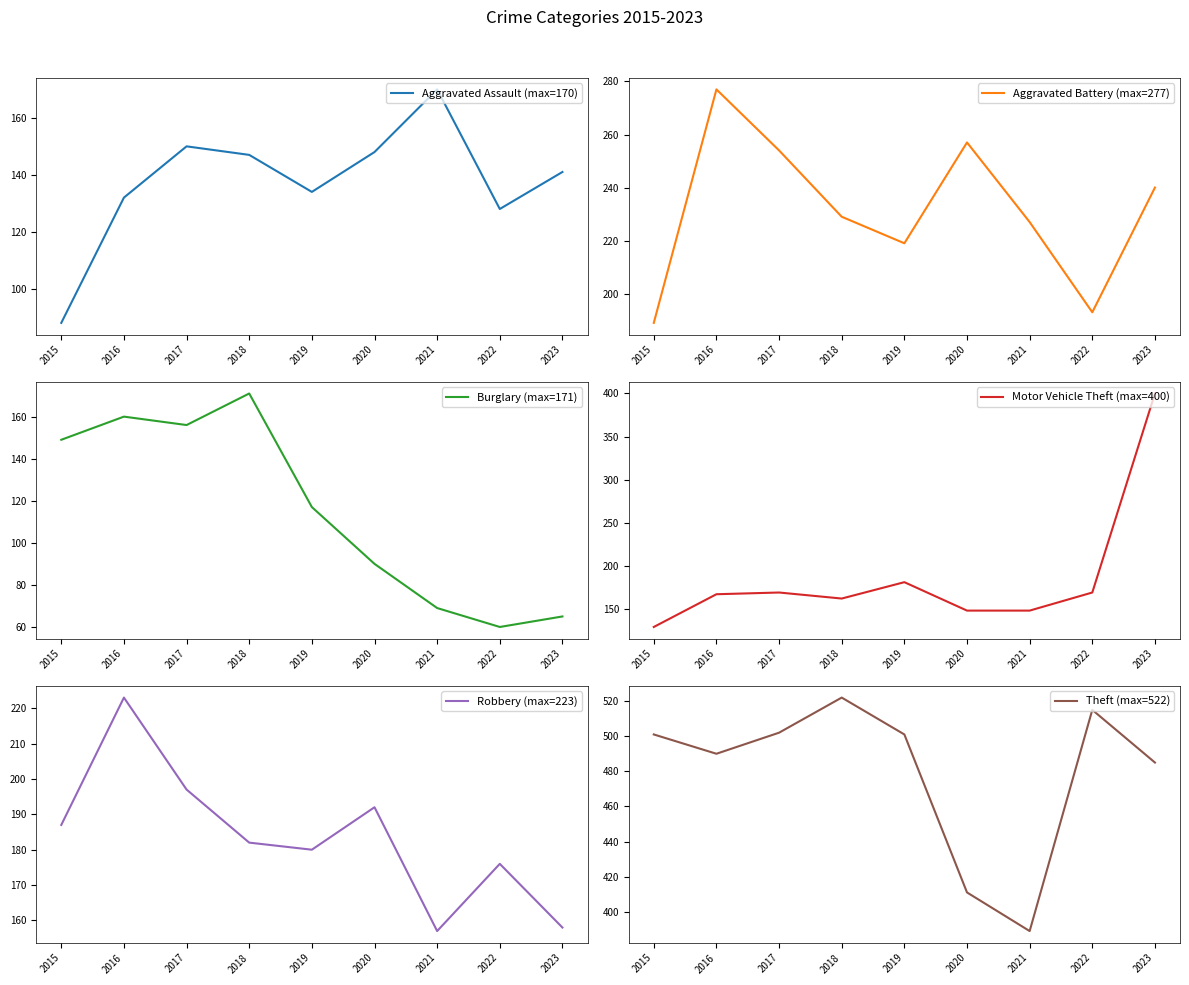

What is the sum of the Theft (max=522) values at 2015 and 2016?

991